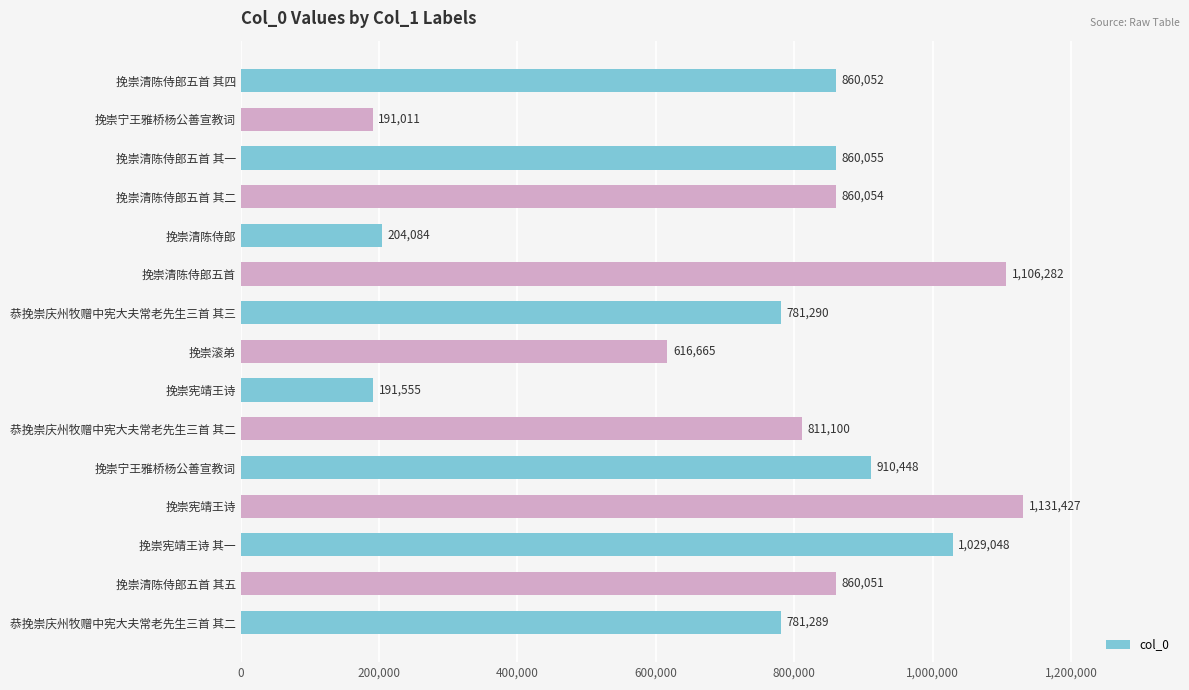

How many bars are there in total?

15